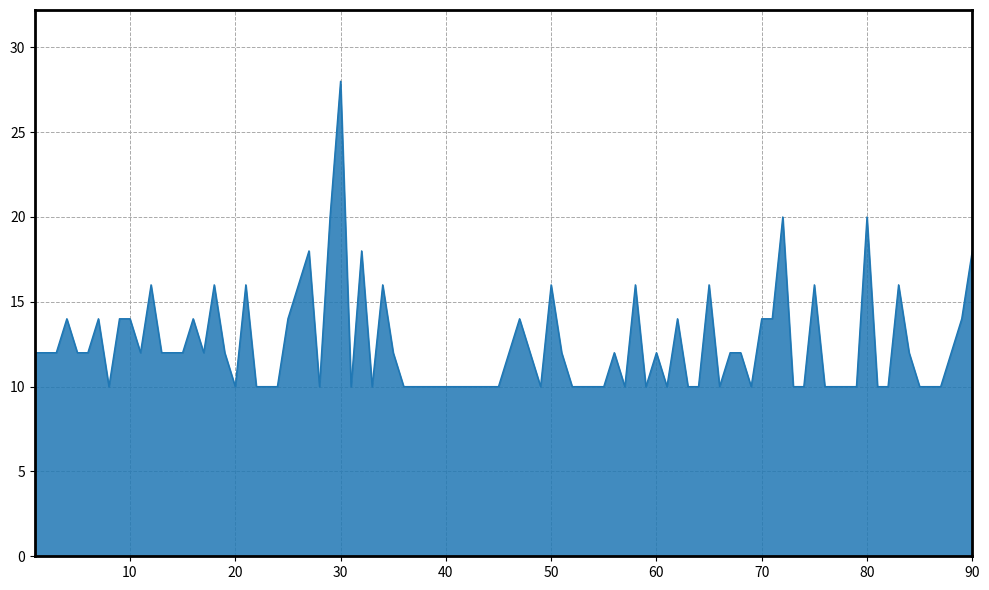

What is the difference between the maximum and minimum values?

18